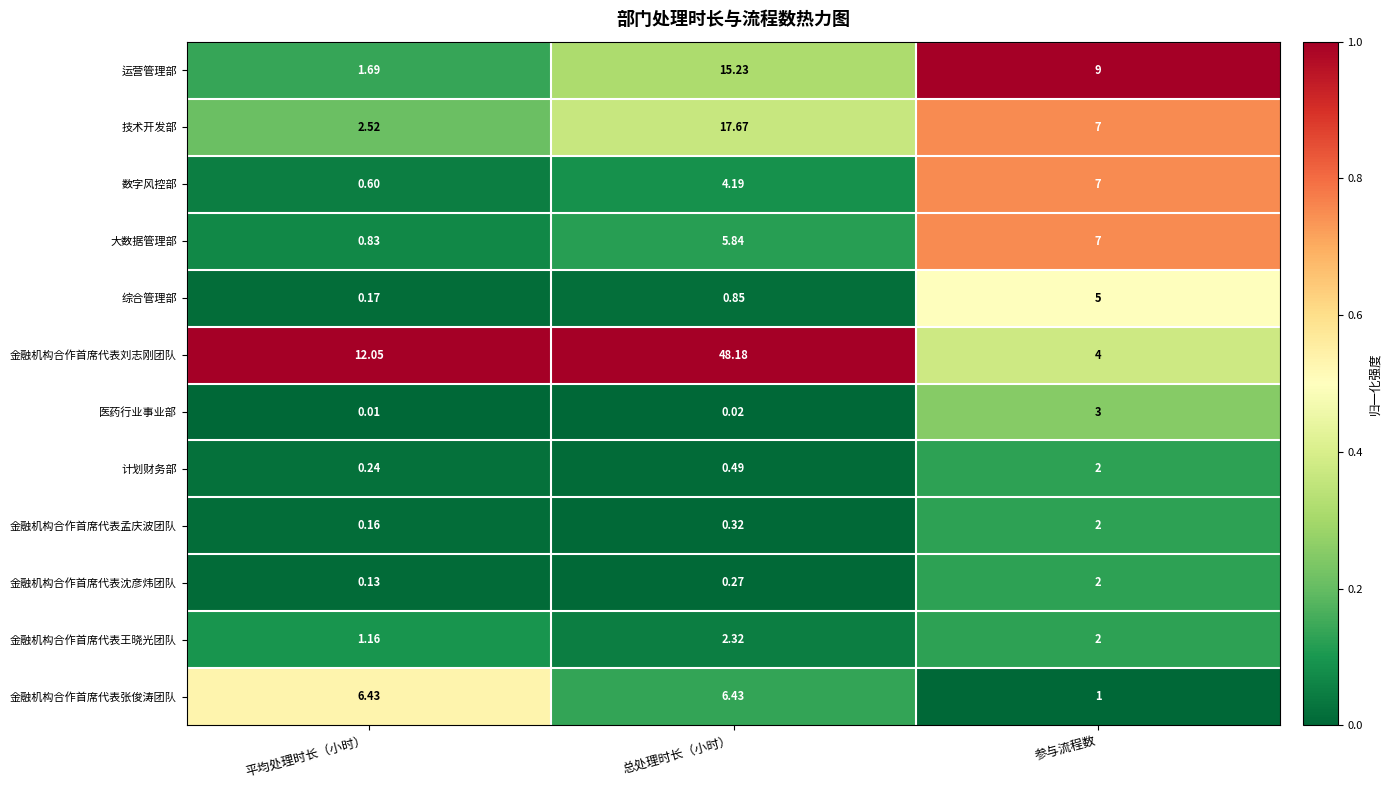

Between 平均处理时长（小时） and 总处理时长（小时）, which series saw the biggest shift?

金融机构合作首席代表刘志刚团队